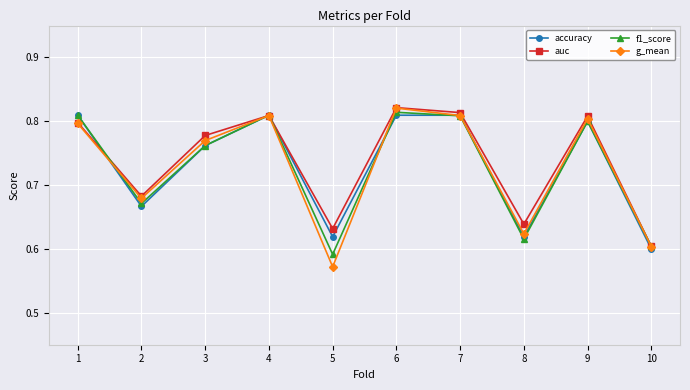

Is the value of accuracy at 1 greater than the value of g_mean at 8?

Yes